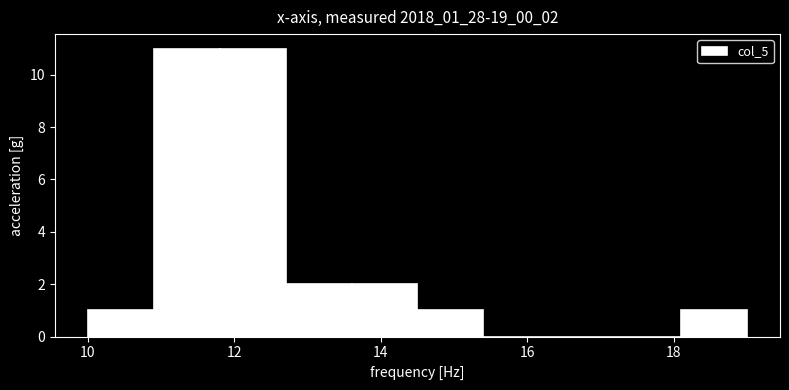

Reading left to right, transcribe this chart: for each bar, give the range it covers on the x-axis and its height. Neither the bar edges nor the heights are printed on the chart, so give them approximately, as read against the axes.

10.0 to 10.9: 1
10.9 to 11.8: 11
11.8 to 12.7: 11
12.7 to 13.6: 2
13.6 to 14.5: 2
14.5 to 15.4: 1
15.4 to 16.3: 0
16.3 to 17.2: 0
17.2 to 18.1: 0
18.1 to 19.0: 1